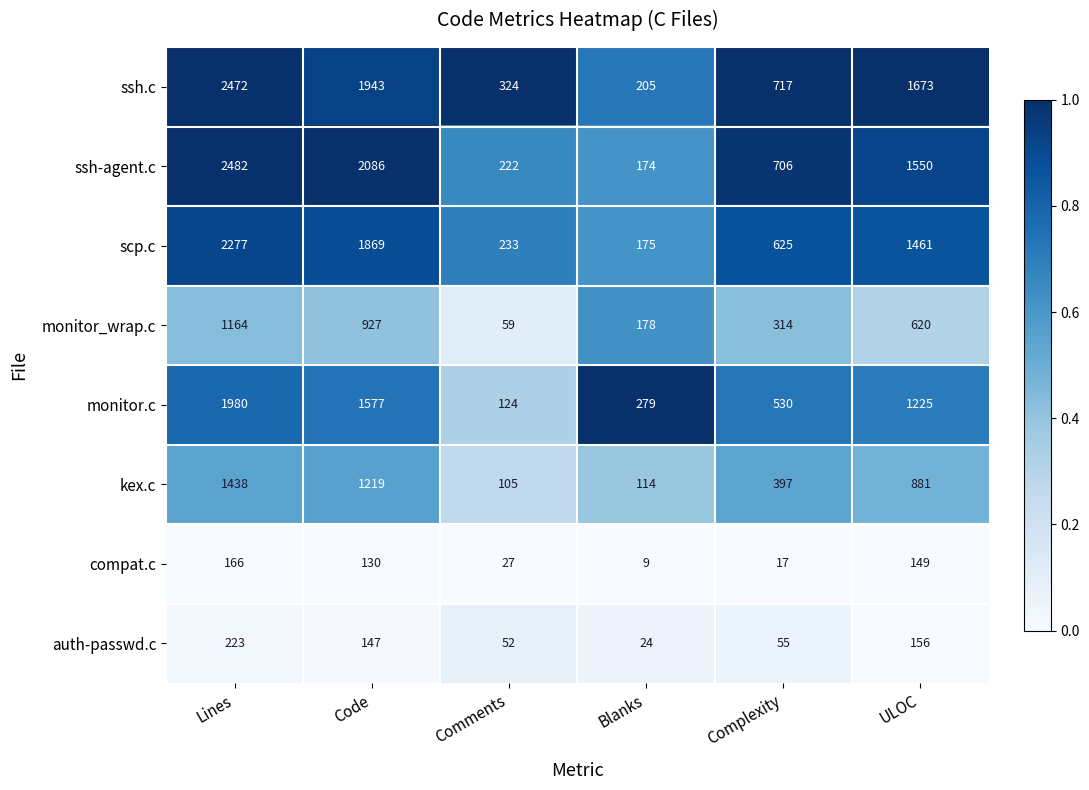

Read the monitor_wrap.c value at Lines.

1164